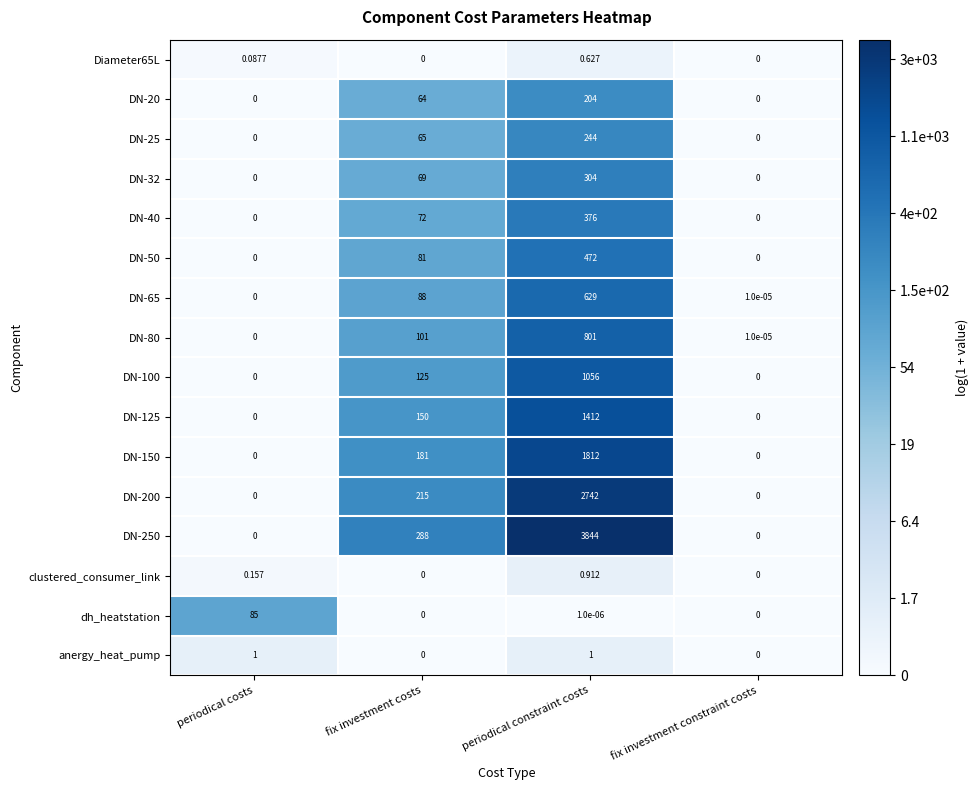

At which category is the sum across all series the highest?

periodical constraint costs